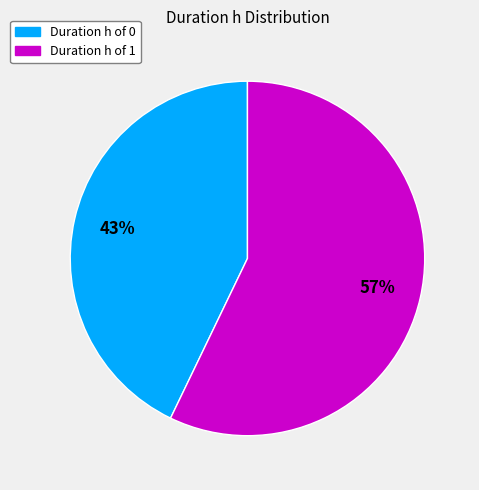

Is there any slice that represents more than half of the pie?

Yes